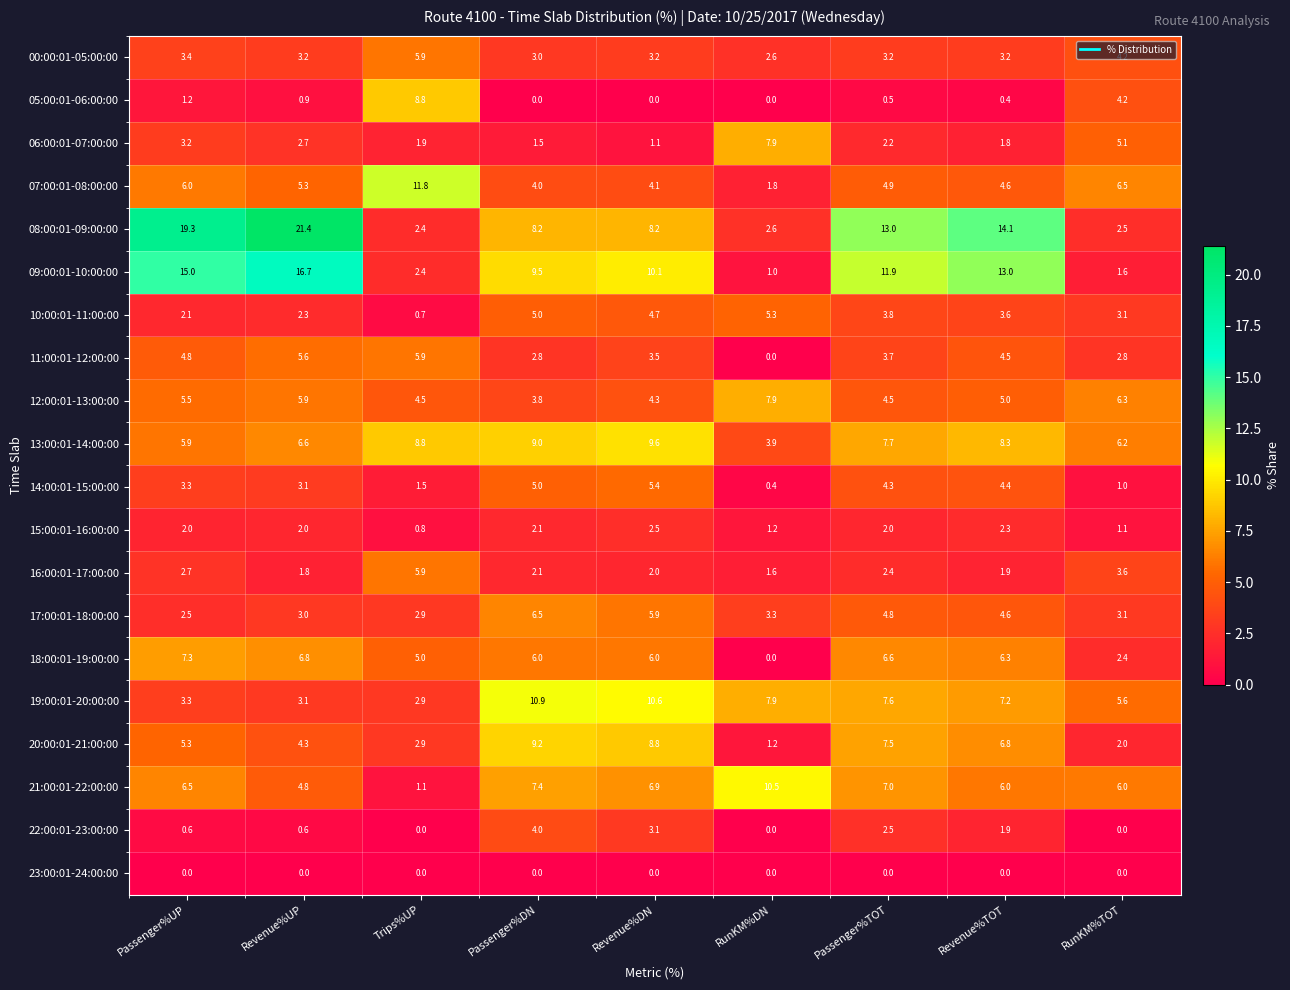

Which series has the largest range (max minus min)?

08:00:01-09:00:00